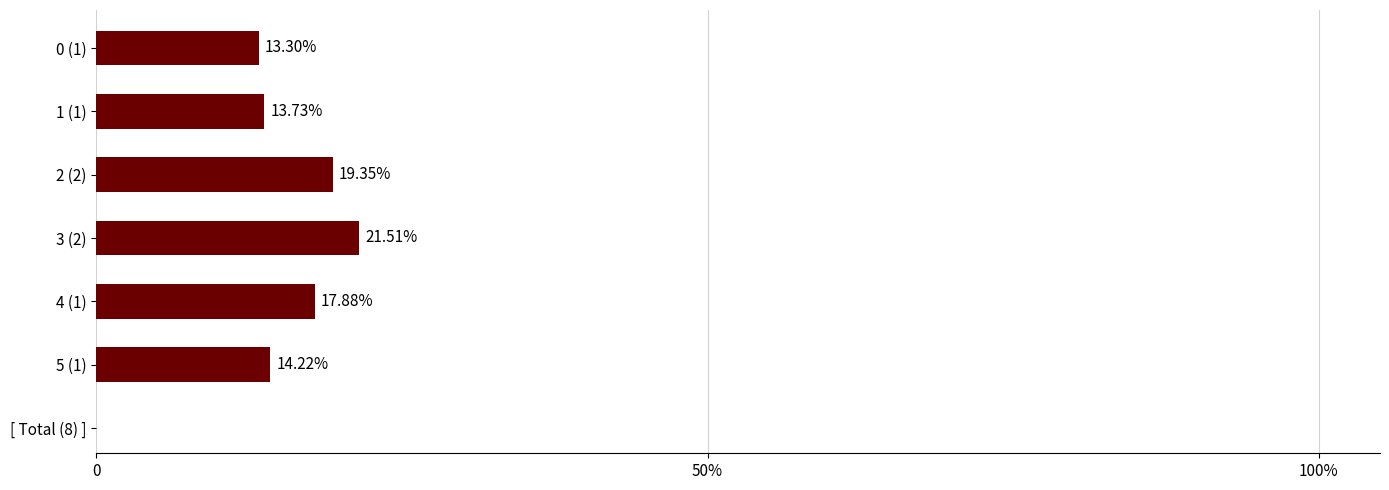

Does the chart contain any negative values?

No